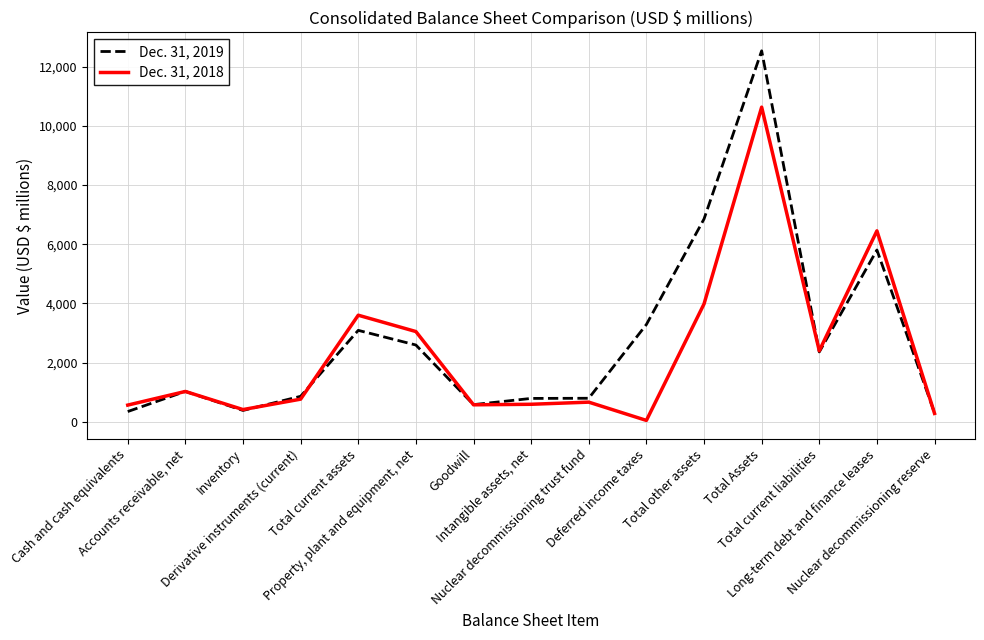

Which series has the widest spread of values?

Dec. 31, 2019